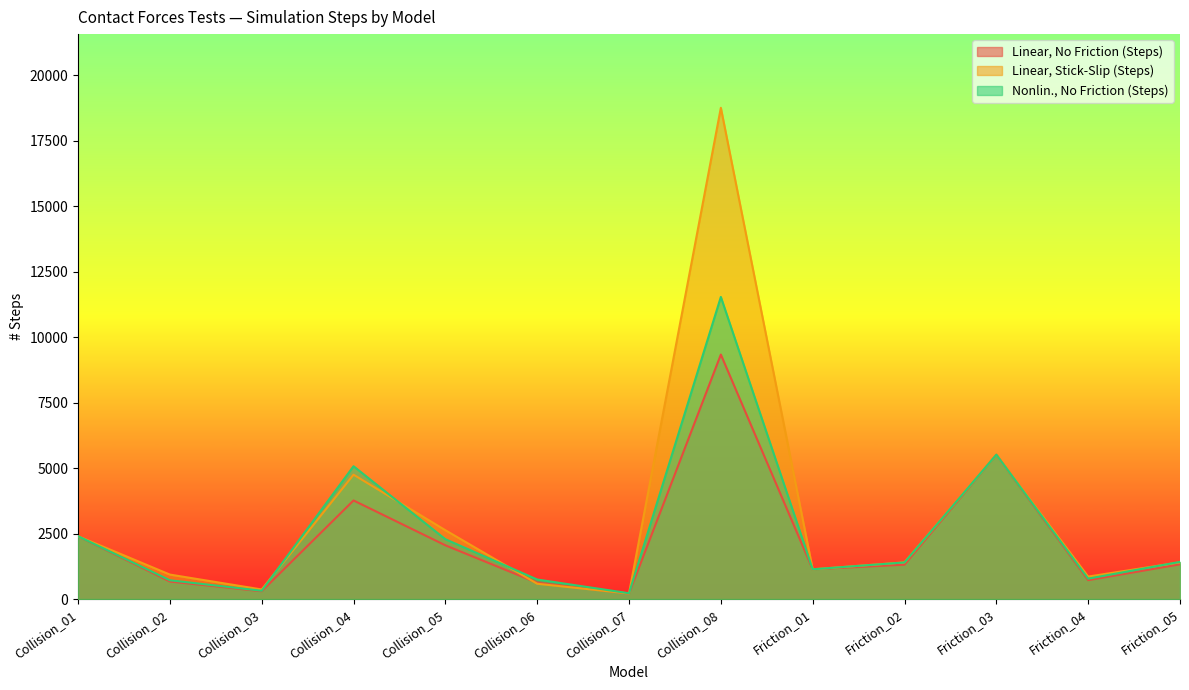

At which category does Linear, No Friction (Steps) reach its first local valley?

Collision_03